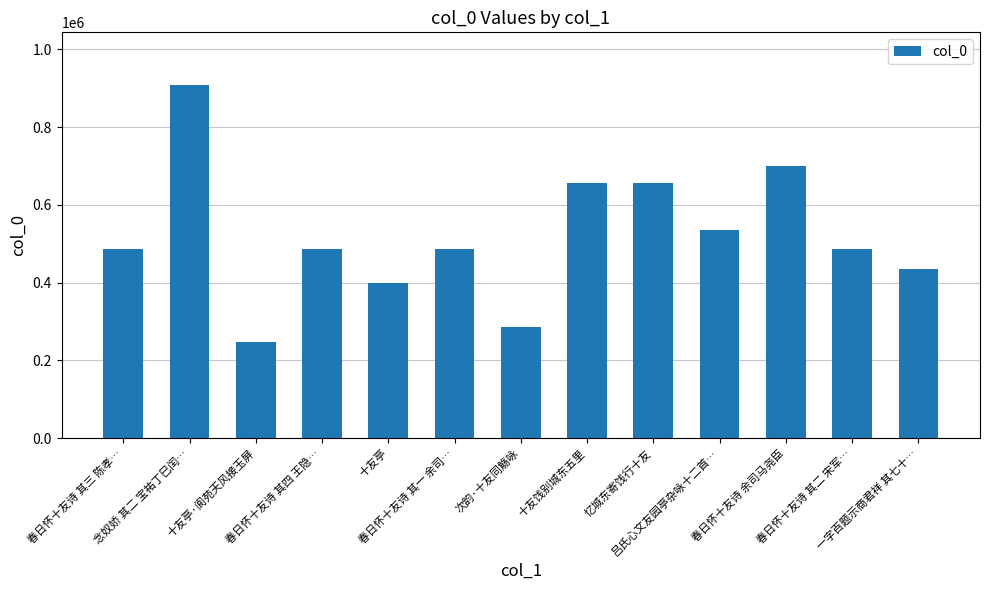

What is the smallest value displayed?

247695